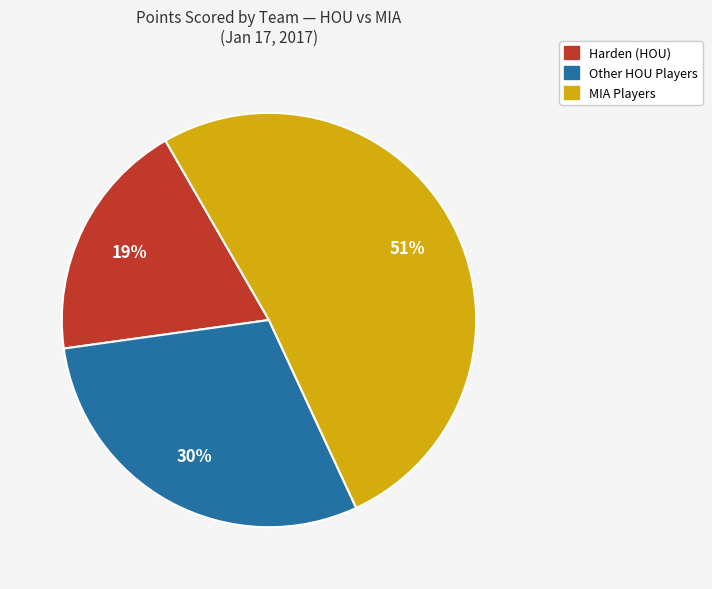

Does any single category account for the majority?

Yes